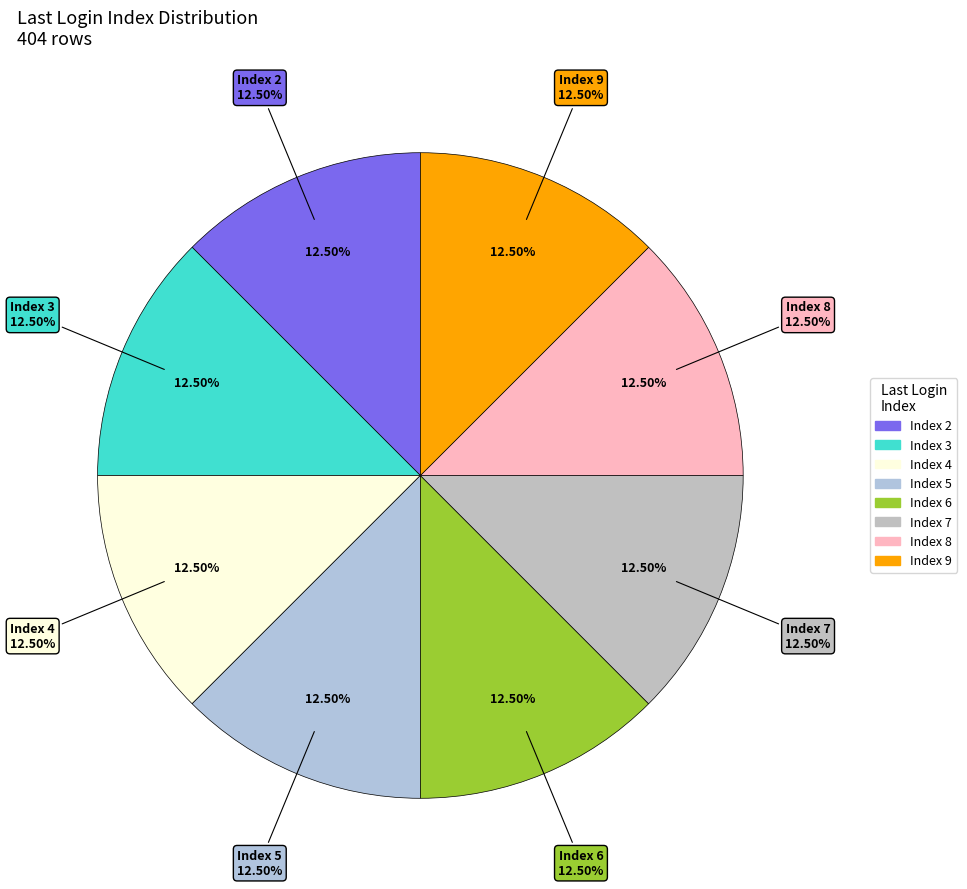

What is the largest slice in the pie chart?

2